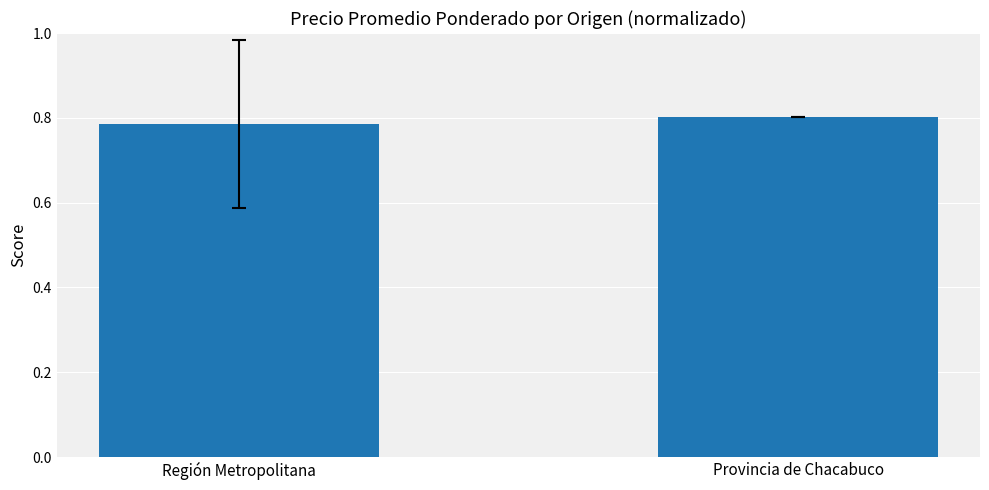

What is the label of the 2nd bar from the right?

Región Metropolitana